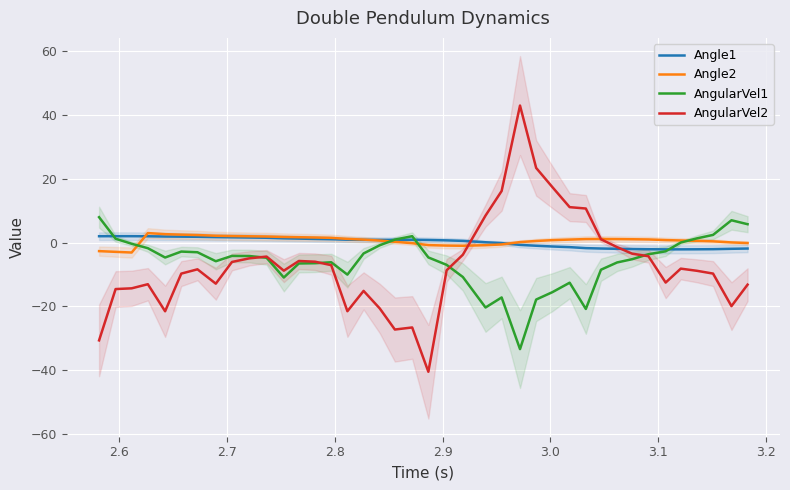

Which series ends up on top after the final intersection of AngularVel2 and AngularVel1?

AngularVel1